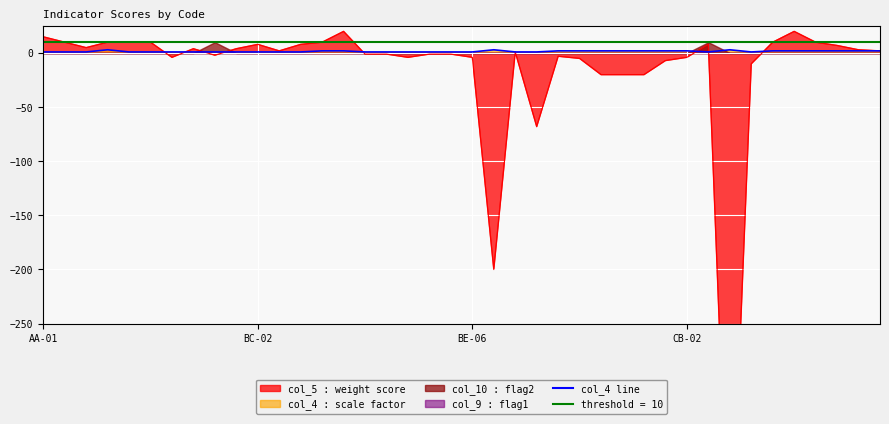

What is the difference between the maximum and minimum values in the col_4 series?

2